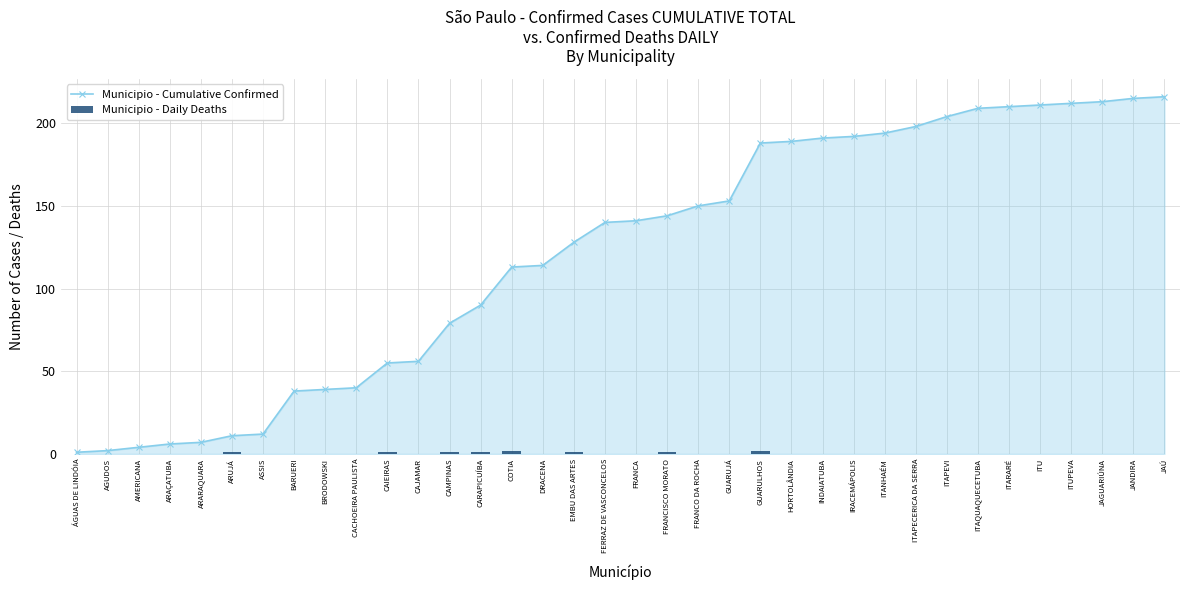

What is the sum of all Municipio - Cumulative Confirmed values?

4365